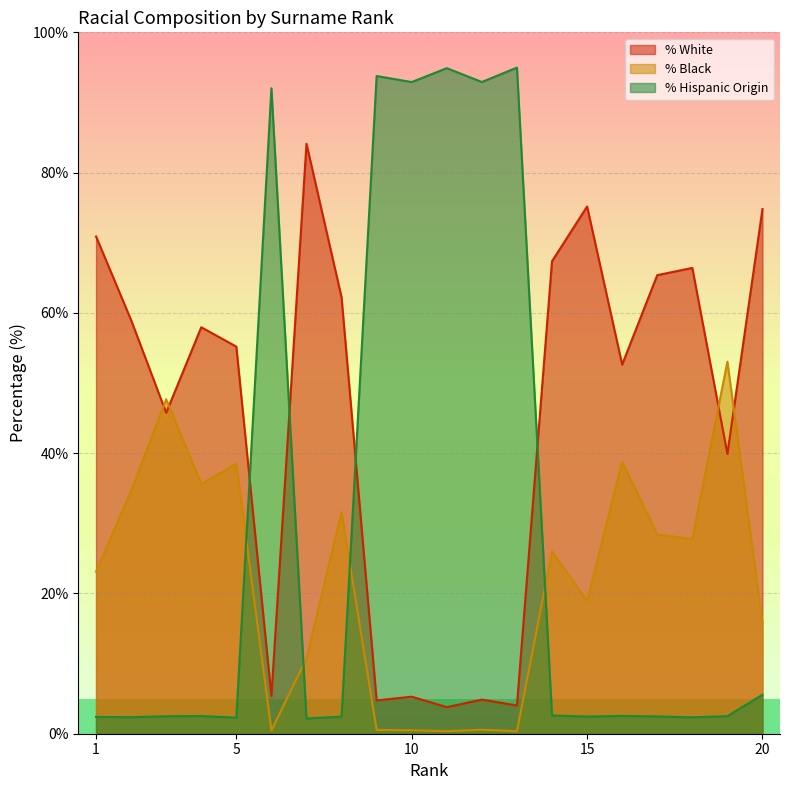

Reading left to right, list all the values displayed in this chart.

% White: 70.9	59.0	45.8	58.0	55.2	5.4	84.1	62.2	4.8	5.3	3.8	4.9	4.0	67.4	75.2	52.6	65.4	66.4	39.9	74.8
% Black: 23.1	34.6	47.7	35.6	38.5	0.5	10.8	31.6	0.5	0.5	0.4	0.6	0.3	26.0	18.9	38.8	28.4	27.7	53.0	15.8
% Hispanic Origin: 2.4	2.4	2.5	2.5	2.3	92.0	2.2	2.4	93.8	92.9	94.9	92.9	95.0	2.6	2.4	2.5	2.5	2.3	2.5	5.6